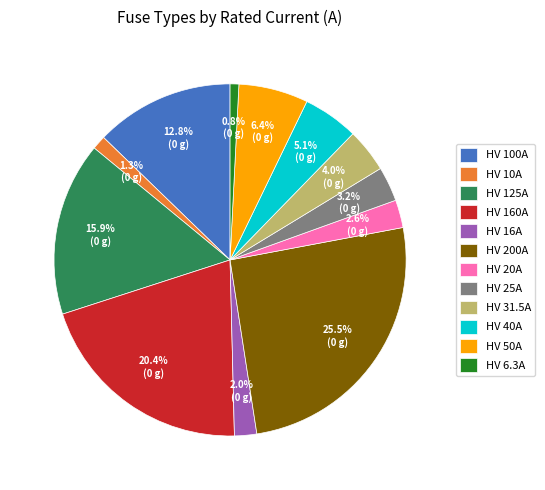

To the nearest percent, what is the difference between the HV 25A and HV 40A slice percentages?

2%